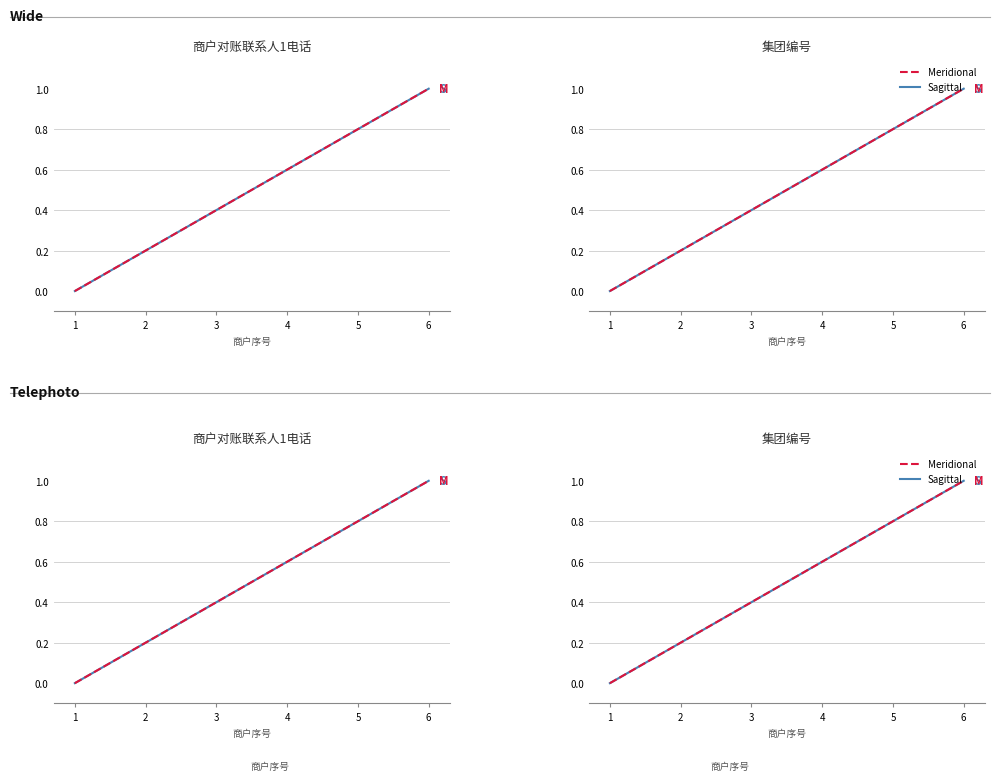

Reading left to right, what are all the values shown in this chart?

Sagittal: 0.0	0.2	0.4	0.6	0.8	1.0
Meridional: 0.0	0.2	0.4	0.6	0.8	1.0